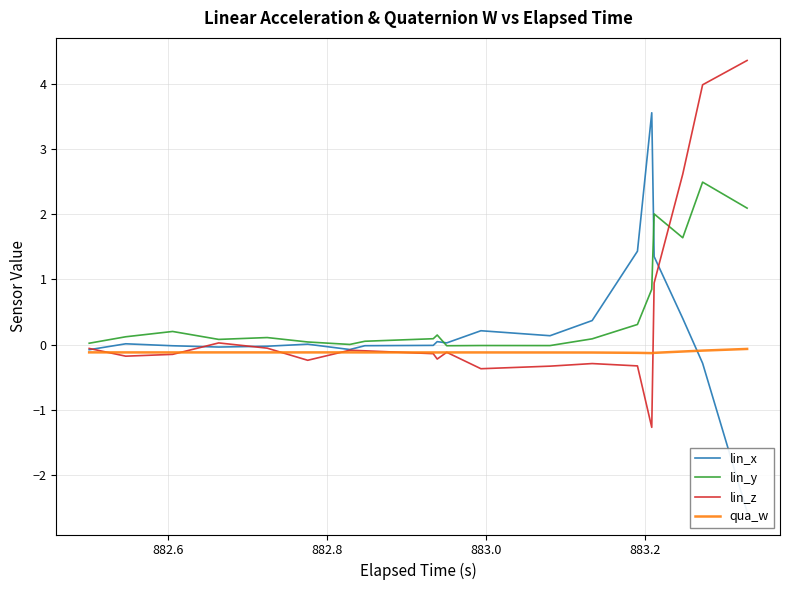

What is the maximum value for lin_z?

4.4